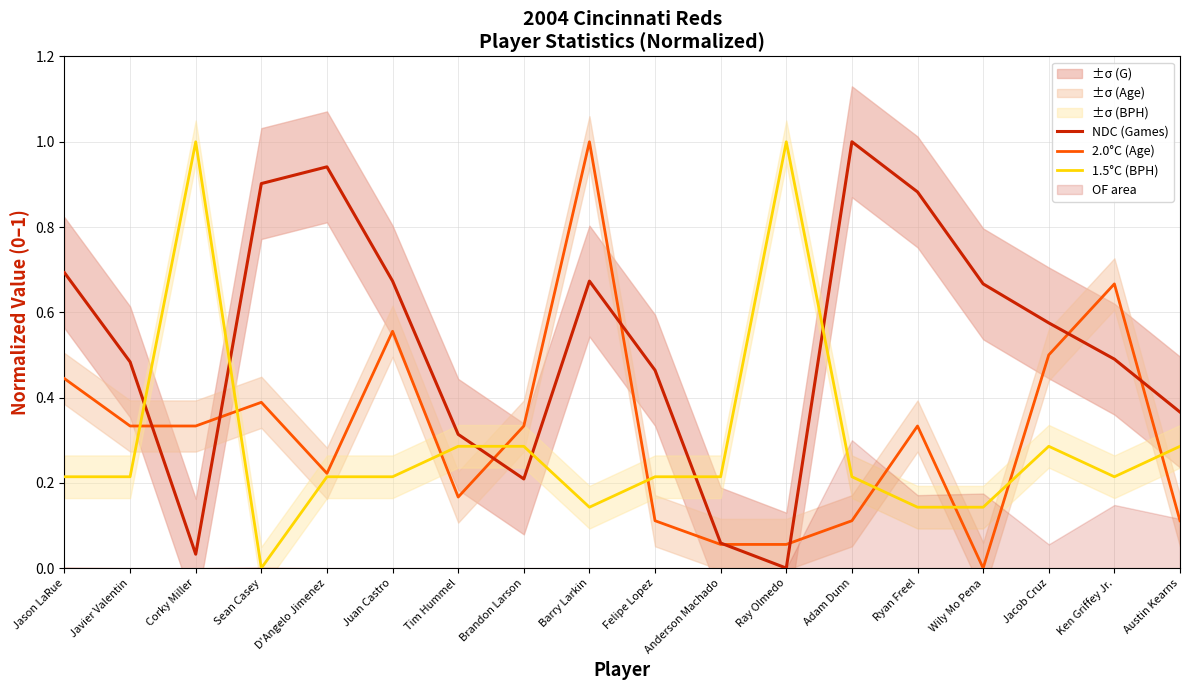

Count the number of categories in the chart.

18